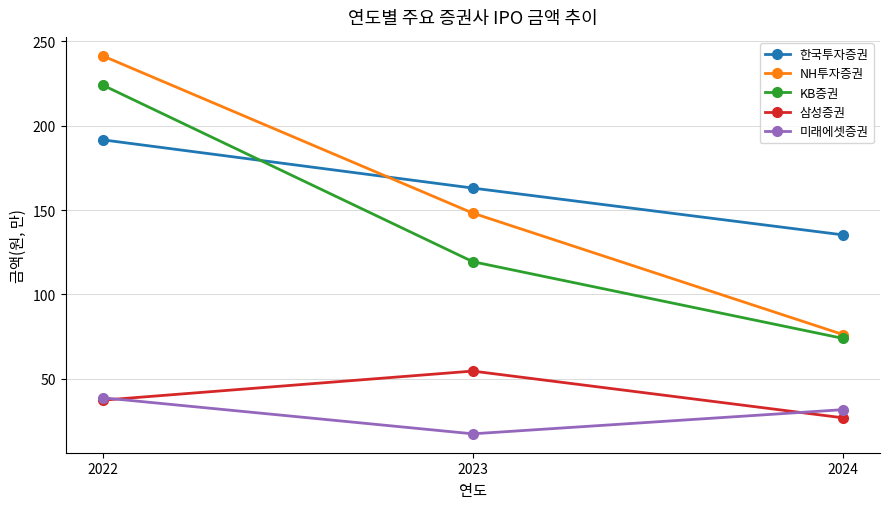

How many data points in KB증권 are less than 119?

1